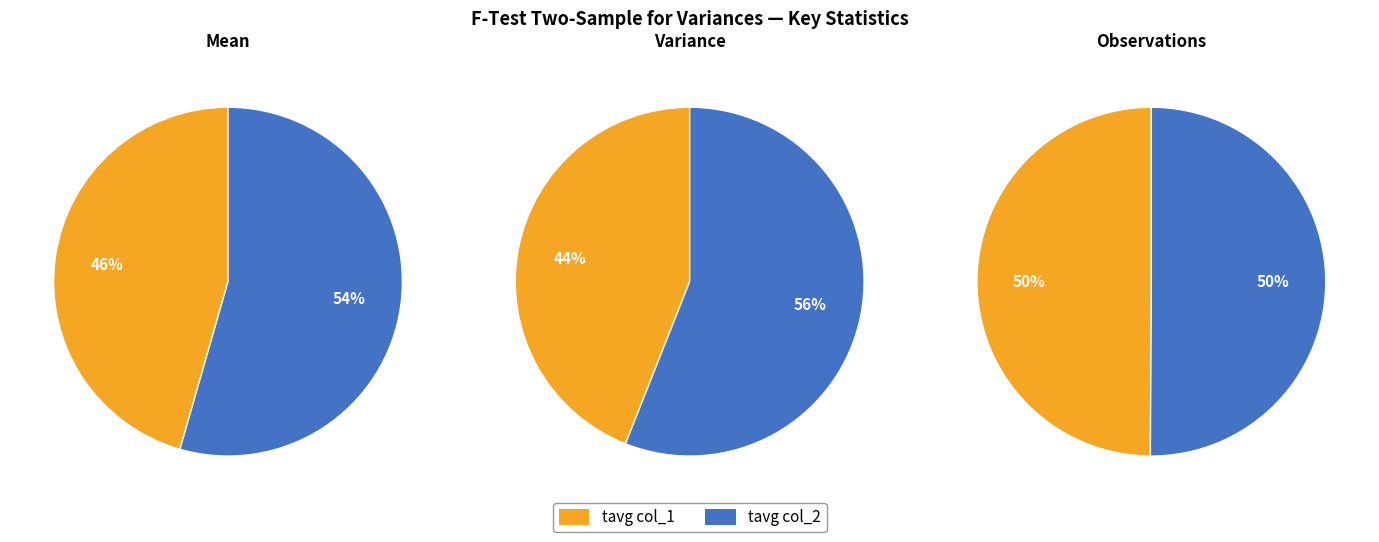

Is it true that tavg col_1 is 45% of the pie?

False